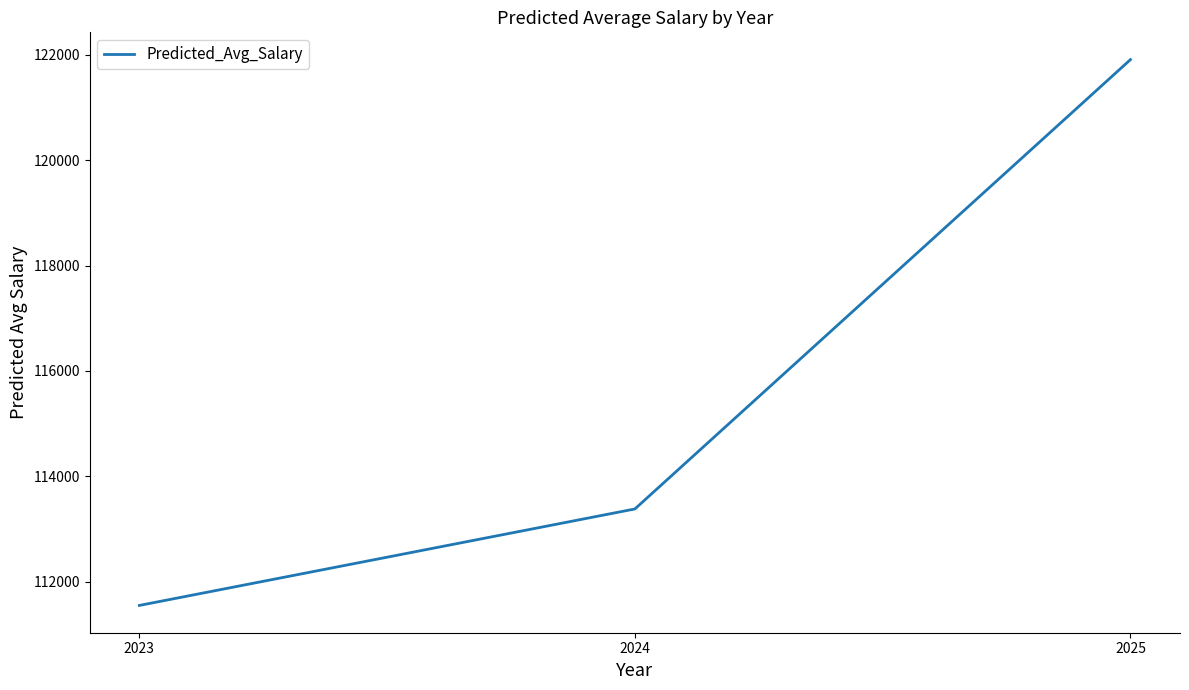

Count the number of data series in this chart.

1